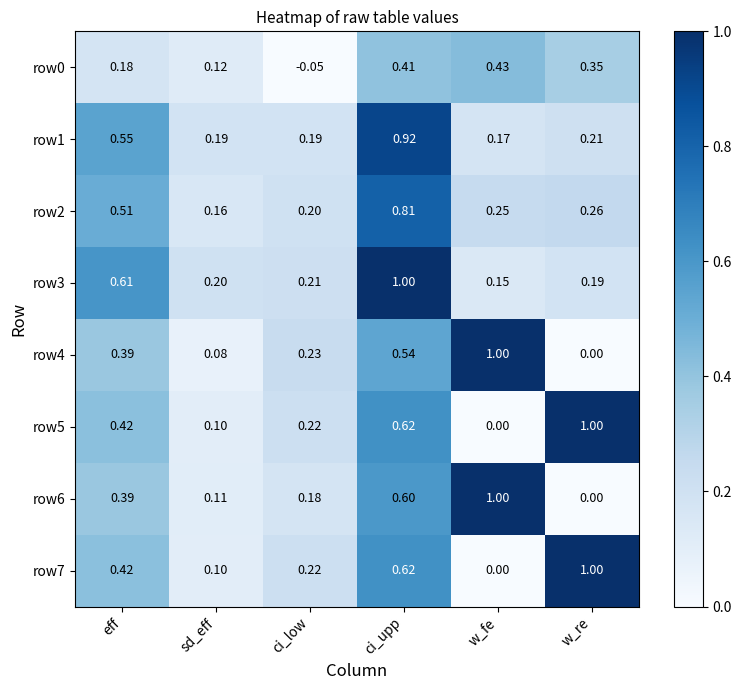

Where is row5 nearest to the value 0?

w_fe